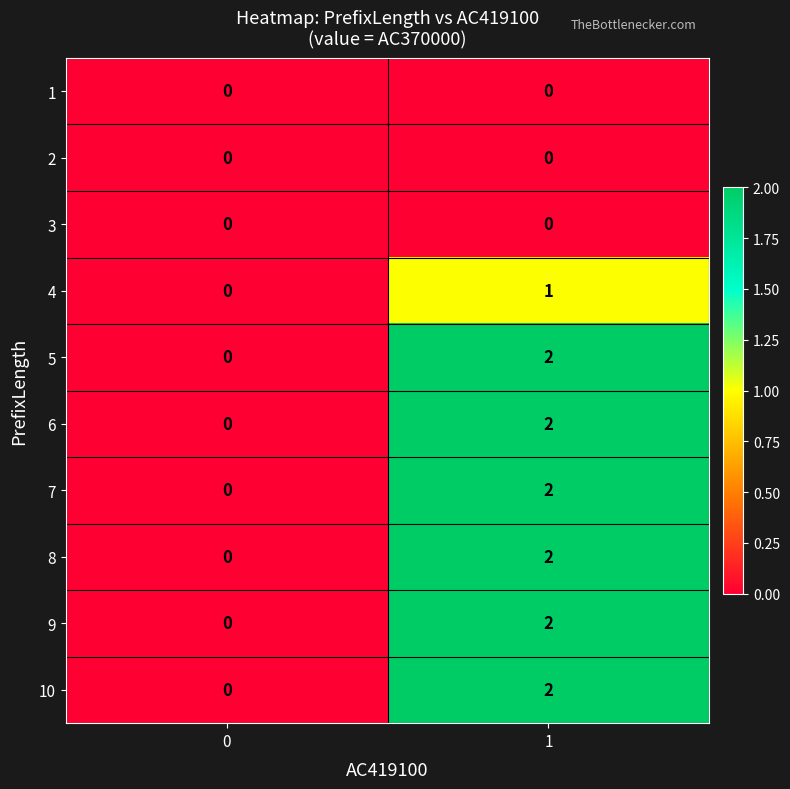

The value of 4 at 1 is 1. True or false?

True